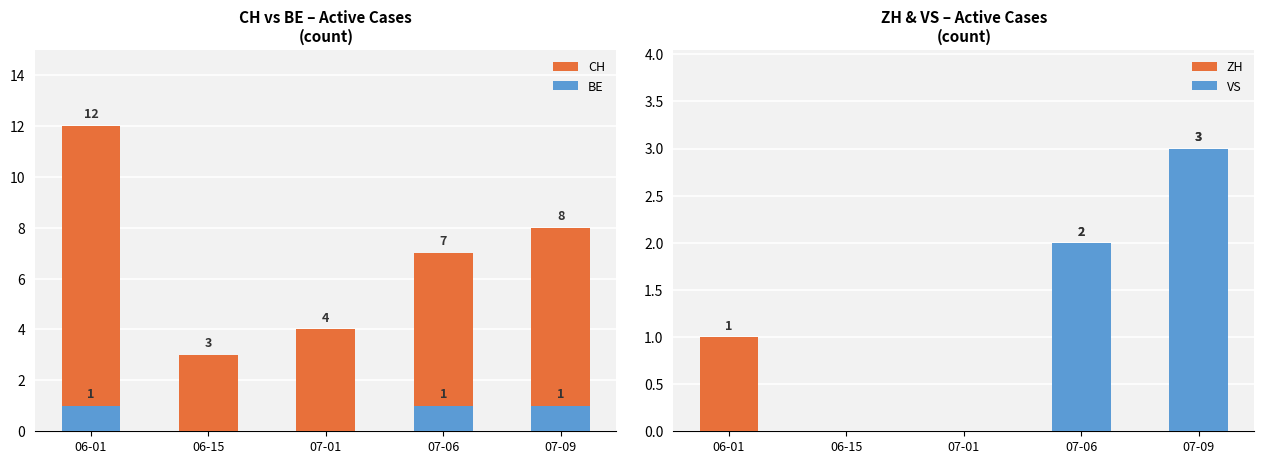

What is the average value of the CH series?

7